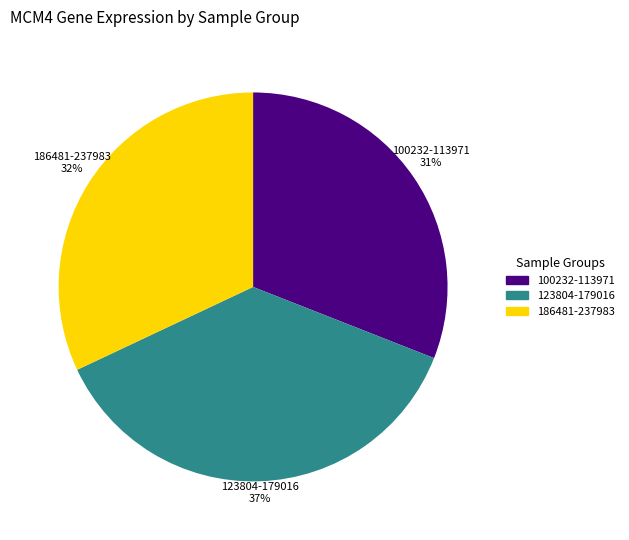

Is there a majority slice in this chart?

No